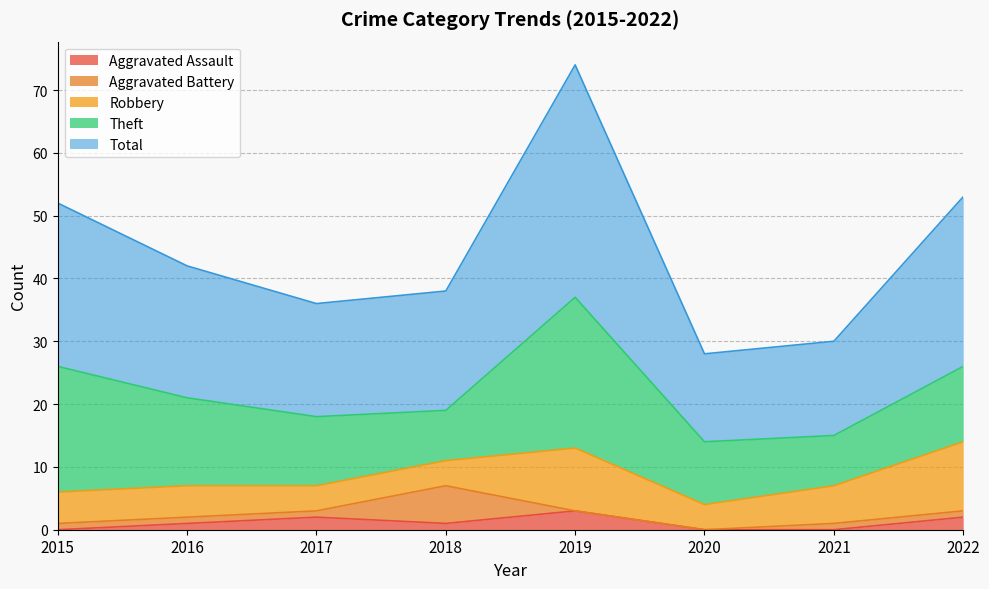

Between 2017 and 2018, which is larger?

2017